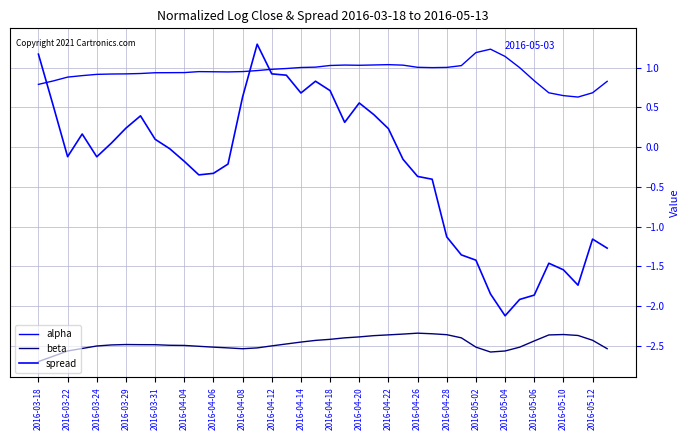

What is the label of the 12th point from the left?

2016-04-20